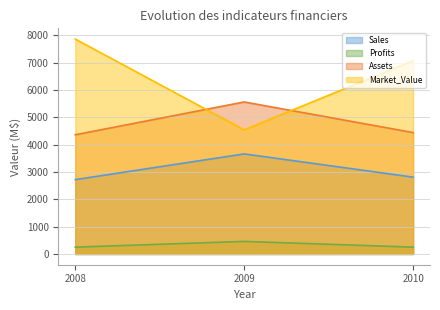

How many lines are shown in the chart?

4